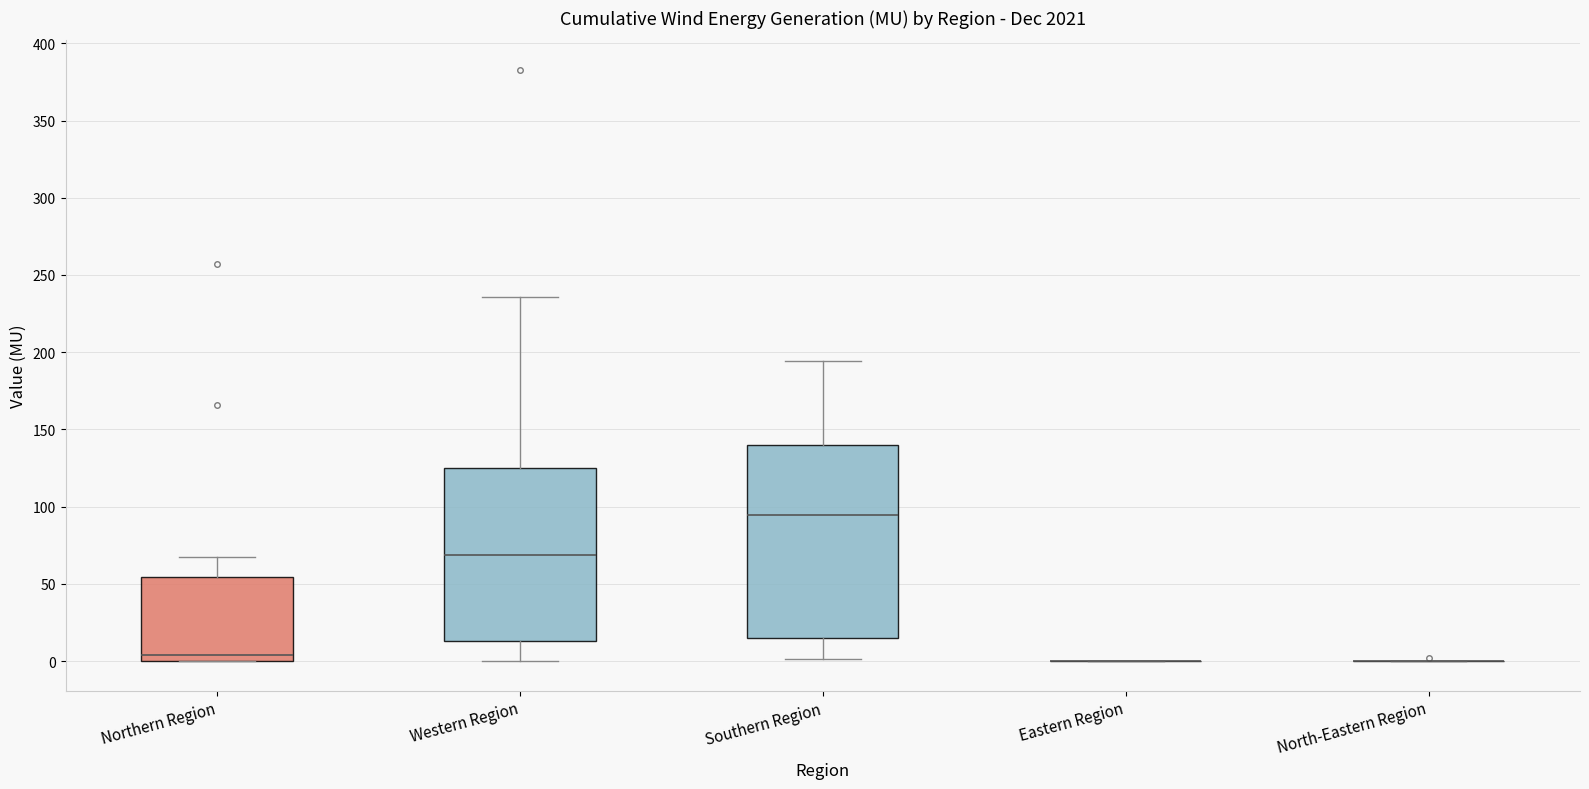

Where is the upper edge of the box for Western Region on the y-axis? The values are not printed on the chart, so give them approximately, as read against the axis.

125